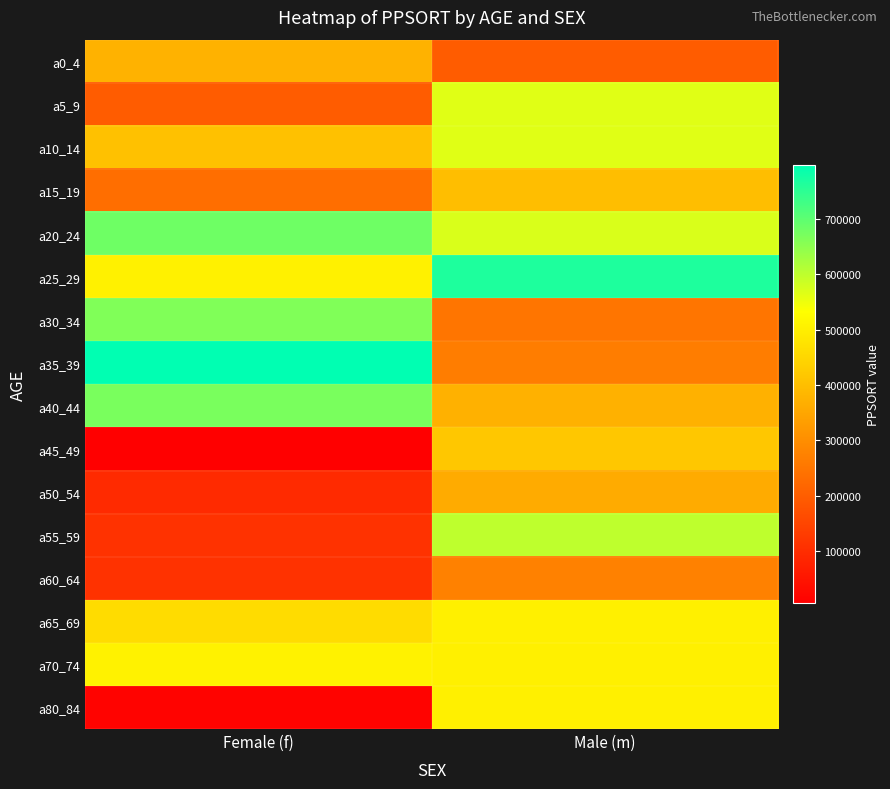

List the series in order of their peak value, highest first.

a35_39, a25_29, a20_24, a40_44, a30_34, a55_59, a5_9, a10_14, a70_74, a65_69, a80_84, a45_49, a15_19, a0_4, a50_54, a60_64